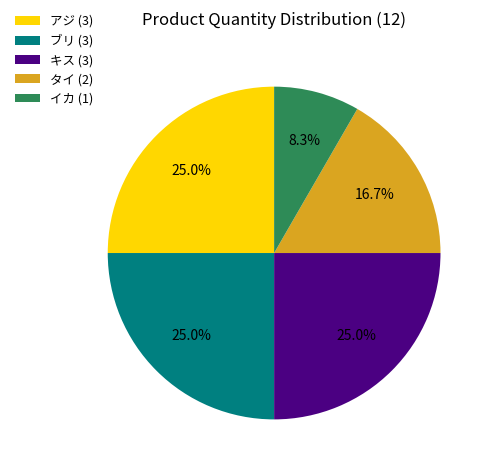

Which has a higher value, タイ or イカ?

タイ